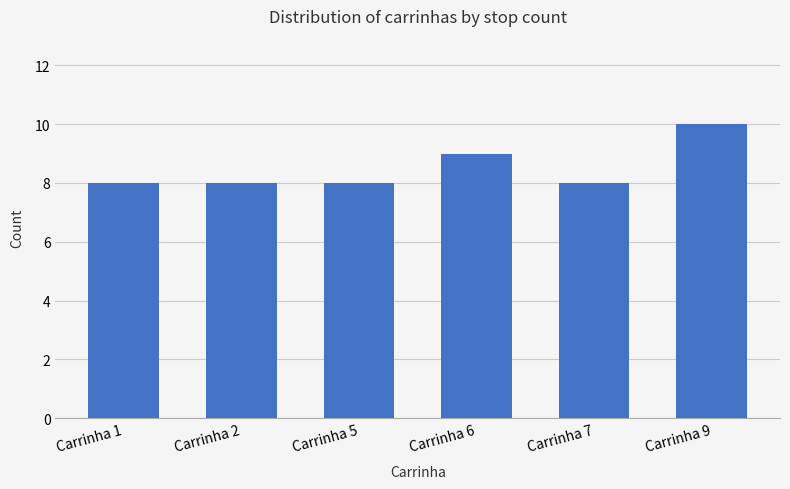

What is the maximum value shown in the chart?

10